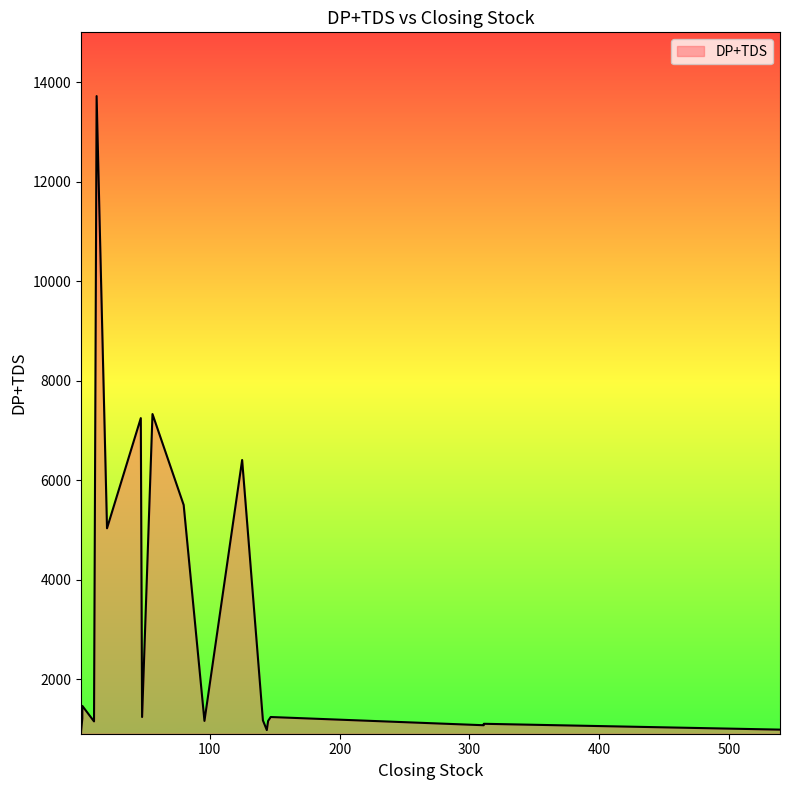

How many lines are shown in the chart?

1